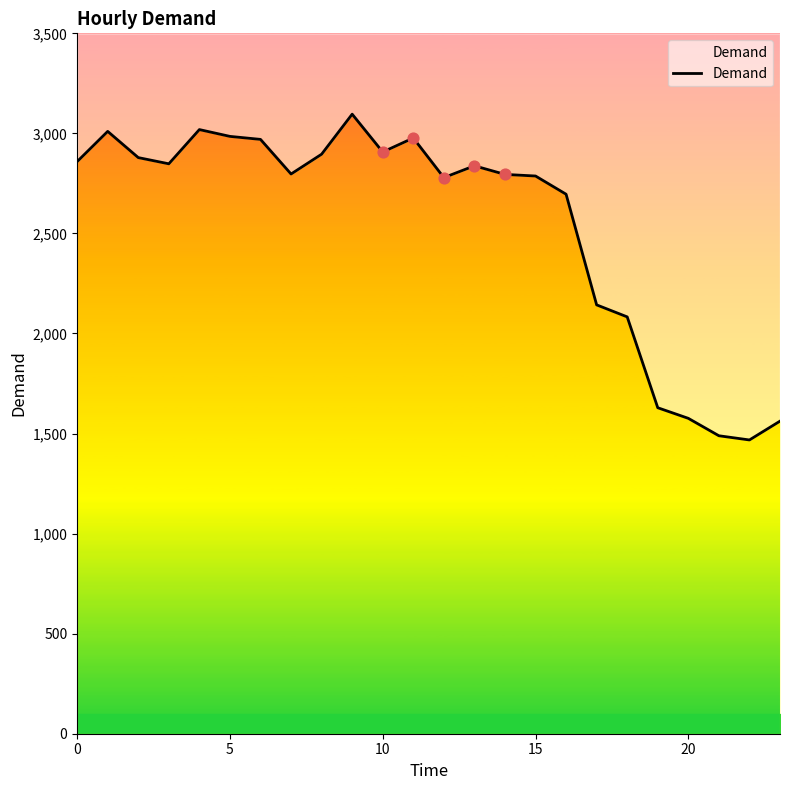

What is the change in value from 5 to 11?

-33